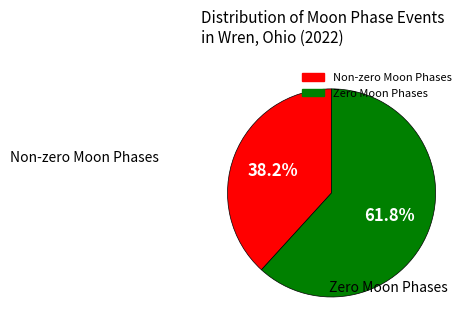

To the nearest percent, what is the average slice percentage?

50%